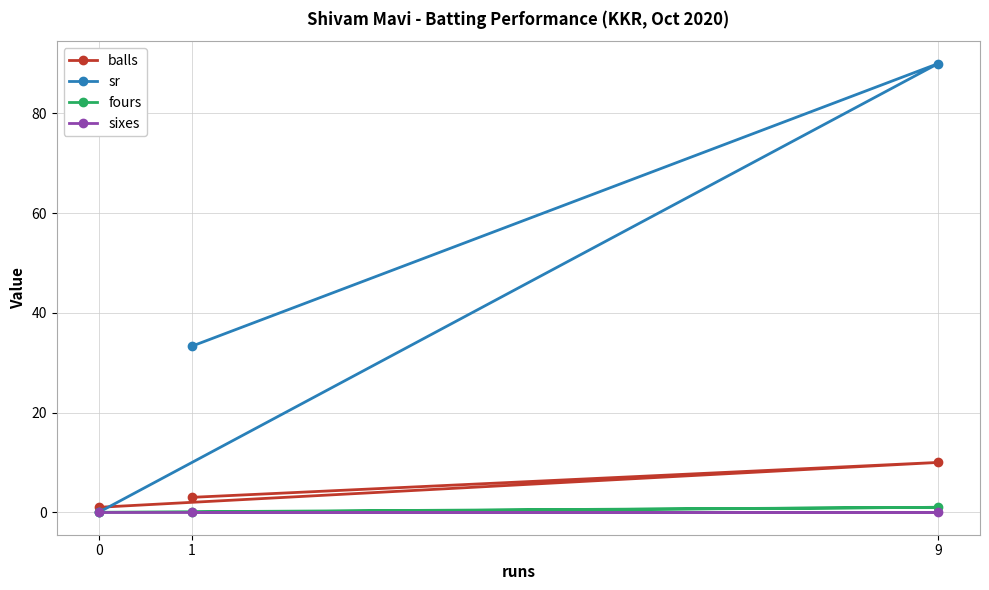

Which category has the highest value in the balls series?

9